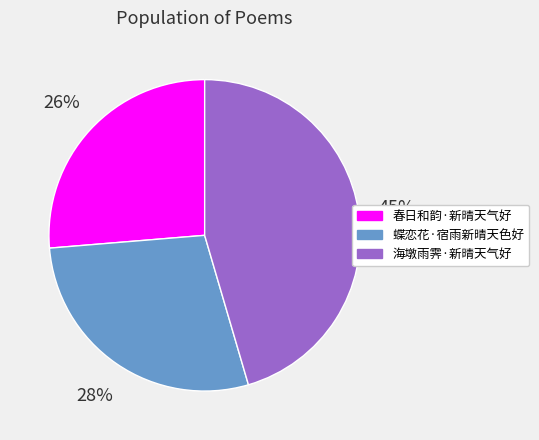

Between 海墩雨霁·新晴天气好 and 春日和韵·新晴天气好, which is larger?

海墩雨霁·新晴天气好